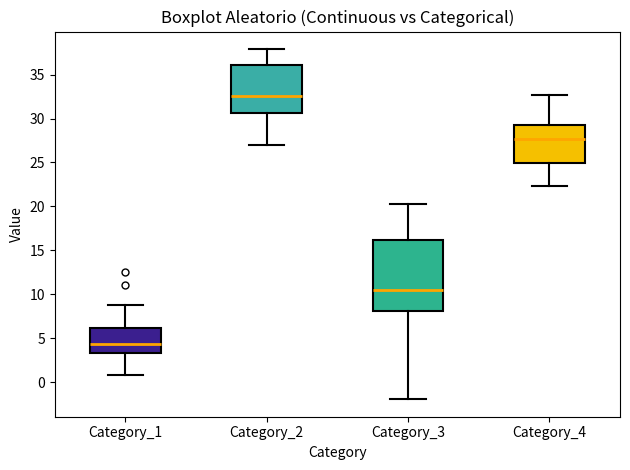

Comparing the boxes themselves (not the whiskers), which one is the tallest?

Category_3